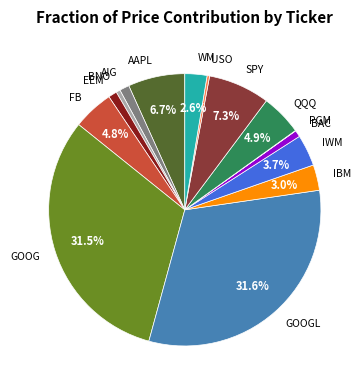

Does AIG account for over 50% of the chart?

No